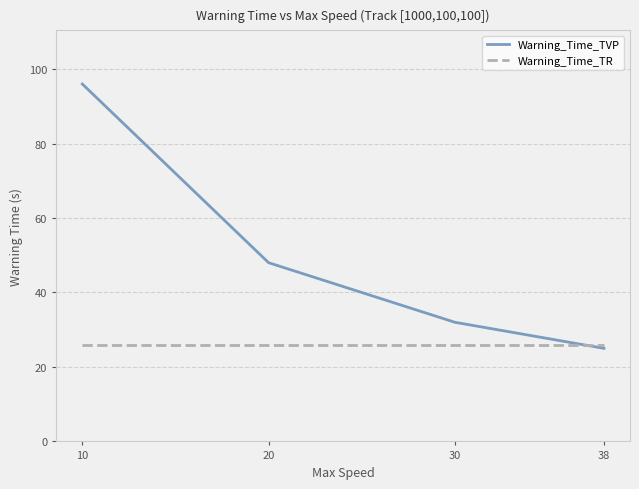

At how many categories does at least one series exceed 74?

1